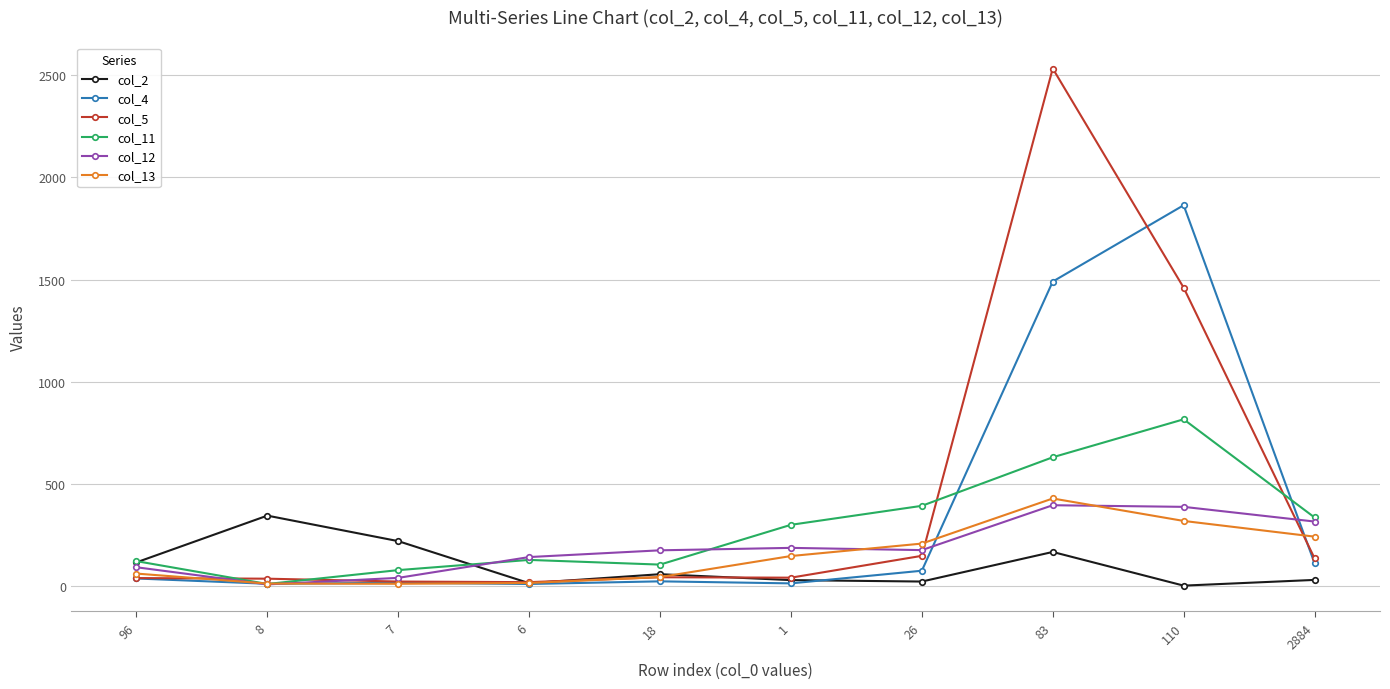

At which category is the sum across all series the highest?

83